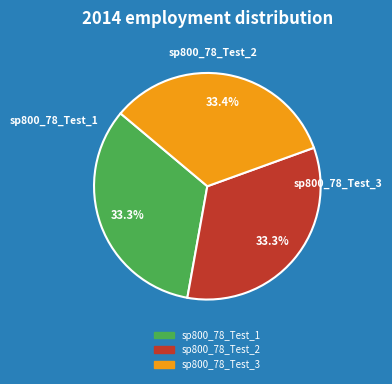

The sp800_78_Test_1 slice represents 42% of the pie. True or false?

False